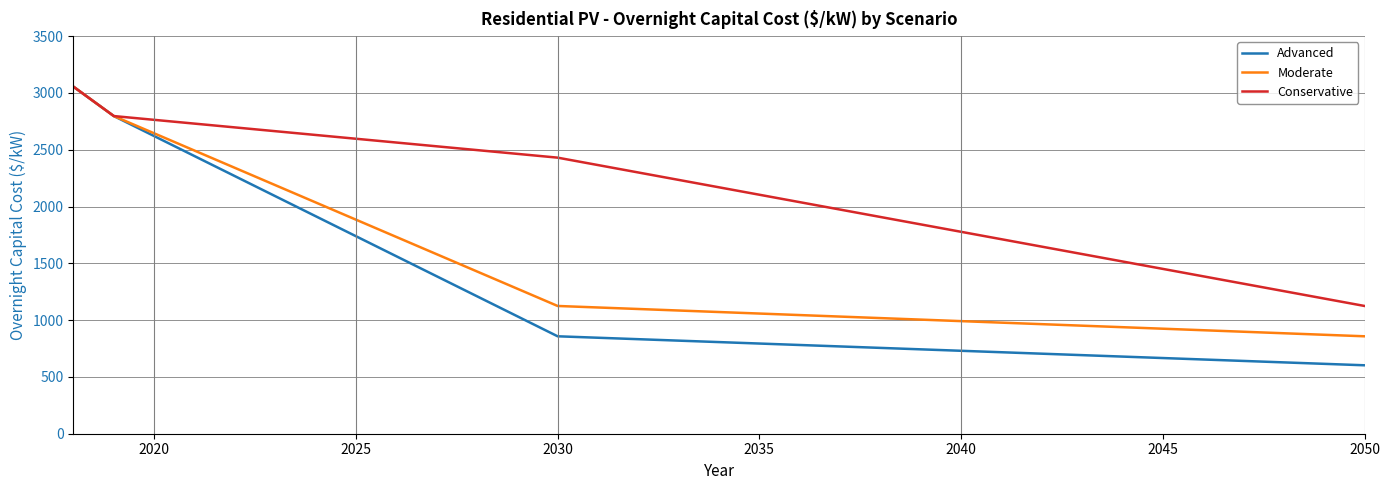

Which series has the widest spread of values?

Advanced